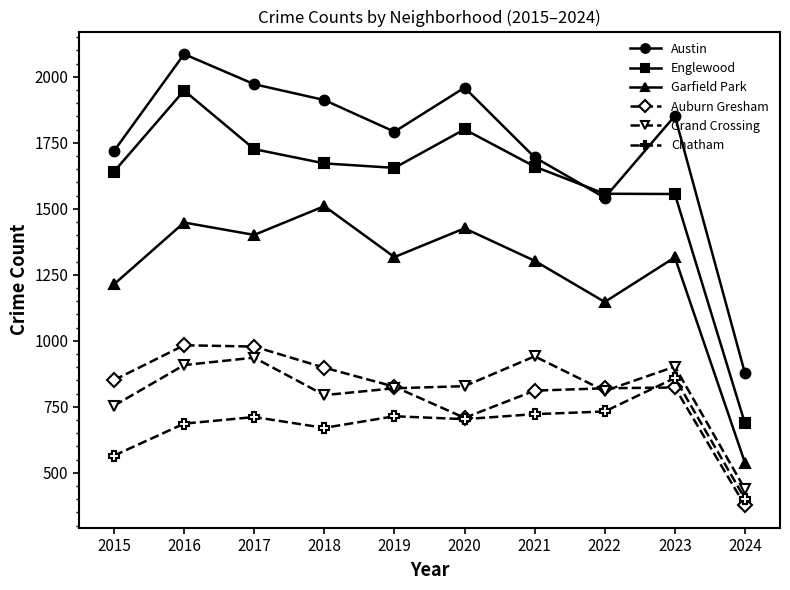

Where is Austin nearest to the value 1481?

2022